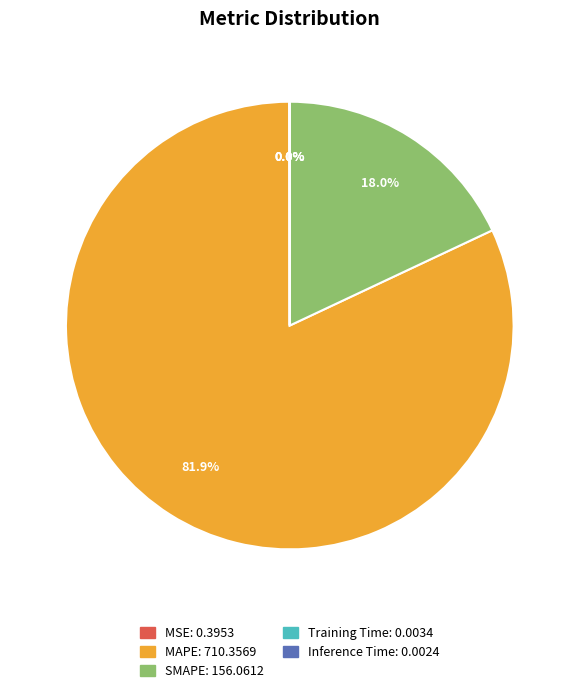

Which category has the biggest portion of the pie?

MAPE